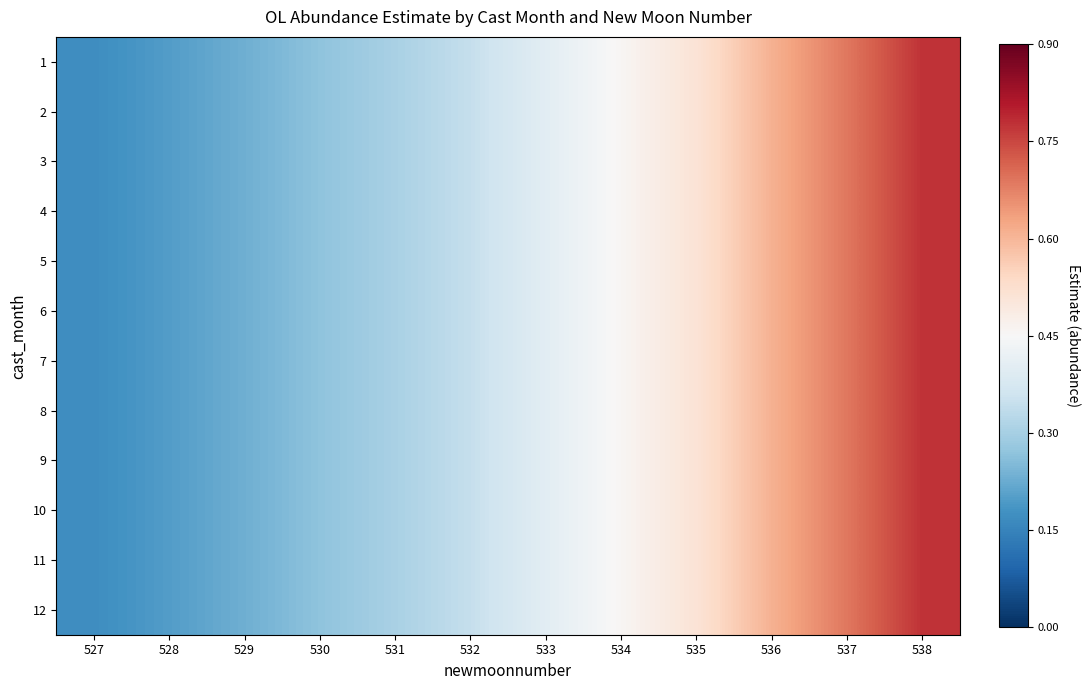

Which category has the lowest value across all series?

527